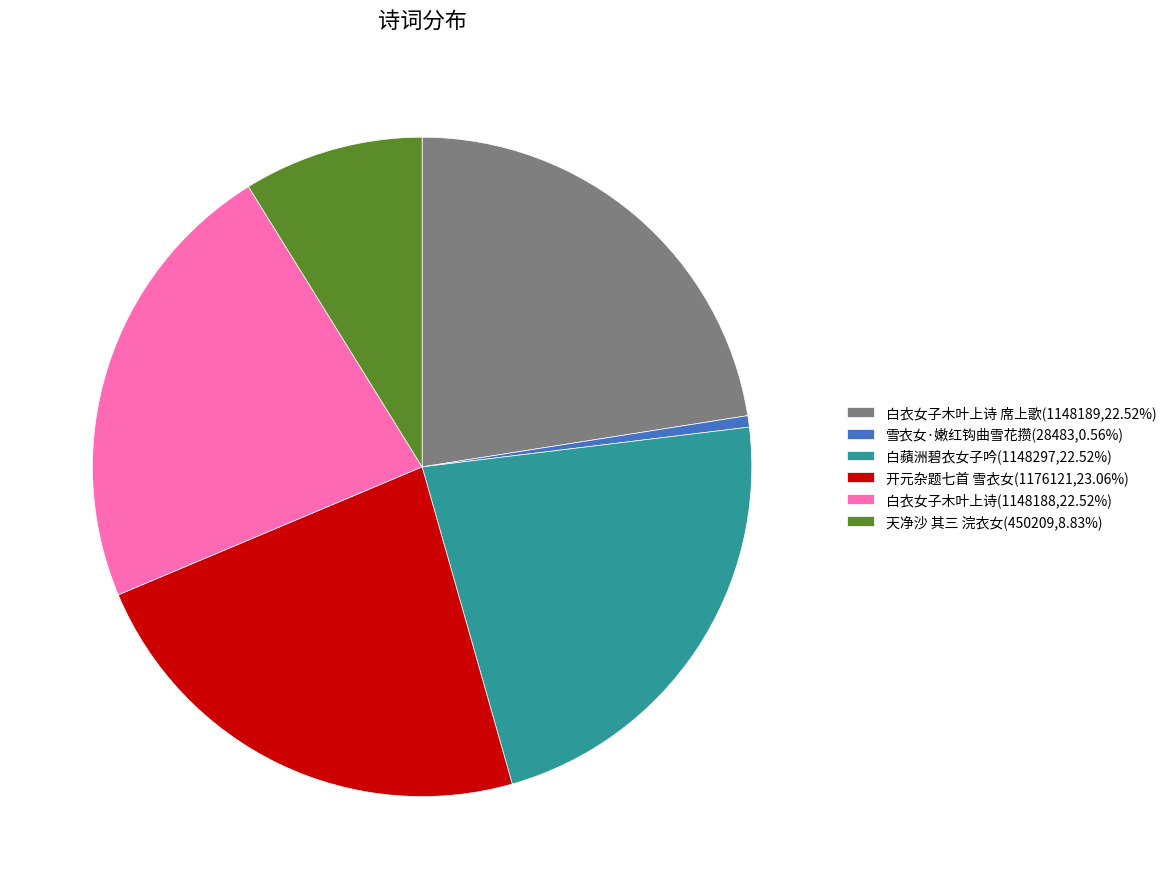

Is the sum of 雪衣女·嫩红钩曲雪花攒(28483,0.56%) and 白衣女子木叶上诗 席上歌(1148189,22.52%) greater than half?

No